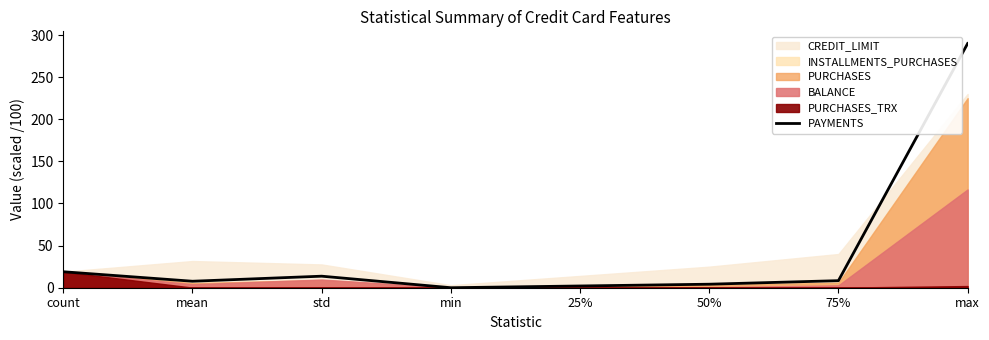

What is the average value?

43.1